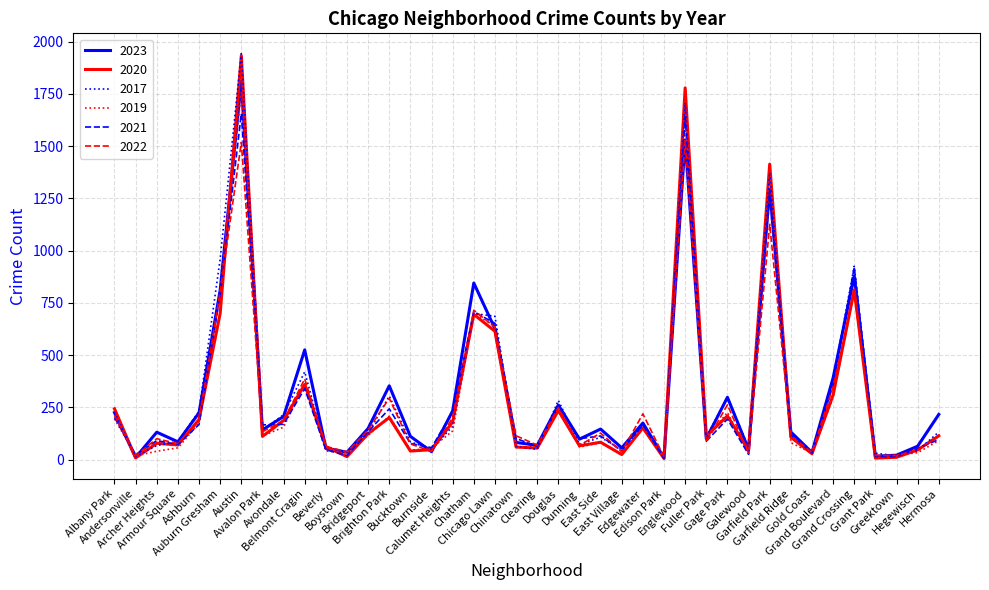

Is it true that 2019 equals 1760 at Austin?

True